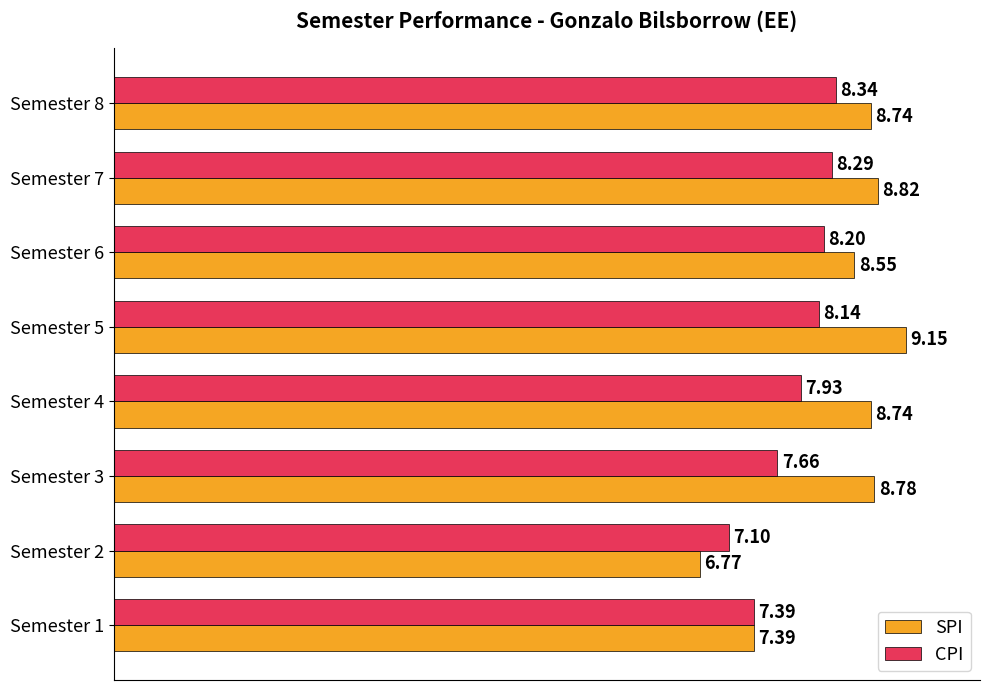

Which series has the largest range (max minus min)?

SPI